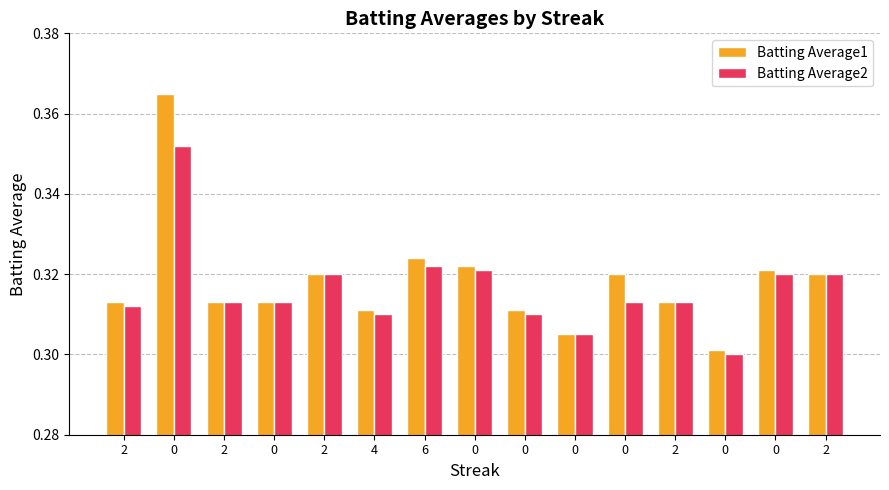

Does the chart contain any negative values?

No